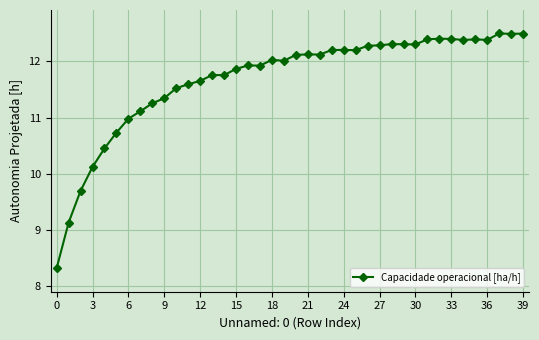

What is the difference between the maximum and minimum values?

4.2